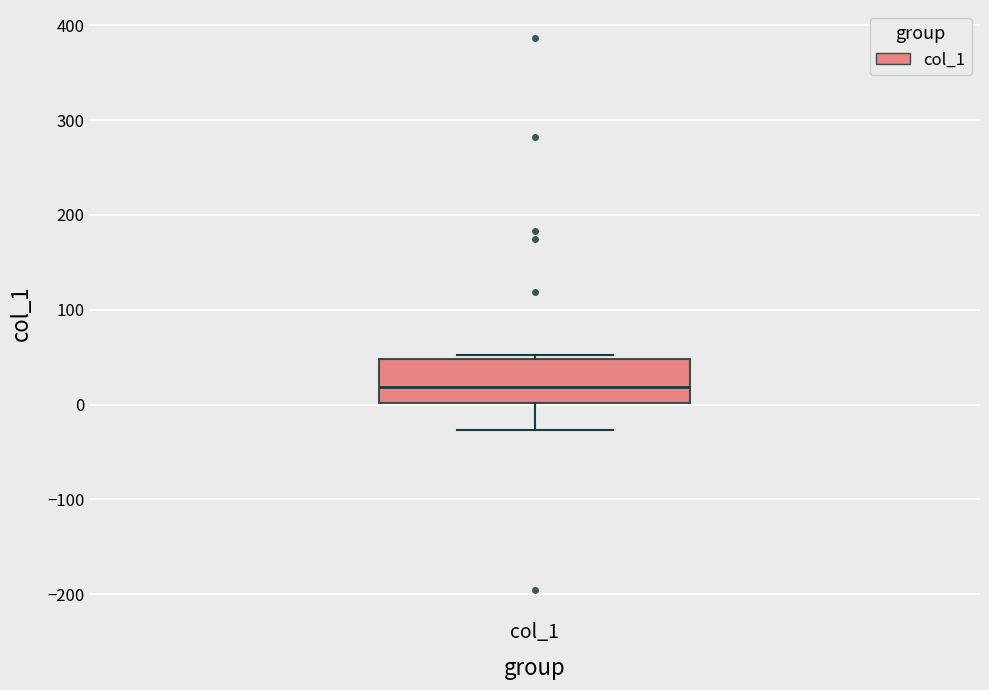

Read this box plot against the y-axis: the position of the median line, the range covered by the box, and the ends of both whiskers. The values are not printed on the chart, so give them approximately, as read against the axis.

median 20, box 0 to 50, whiskers -30 to 50 (just above the box's upper edge)